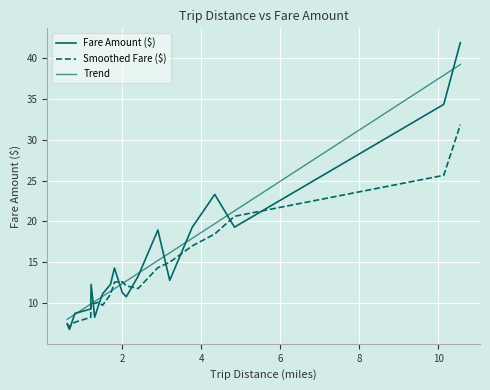

Which series has the largest range (max minus min)?

Fare Amount ($)